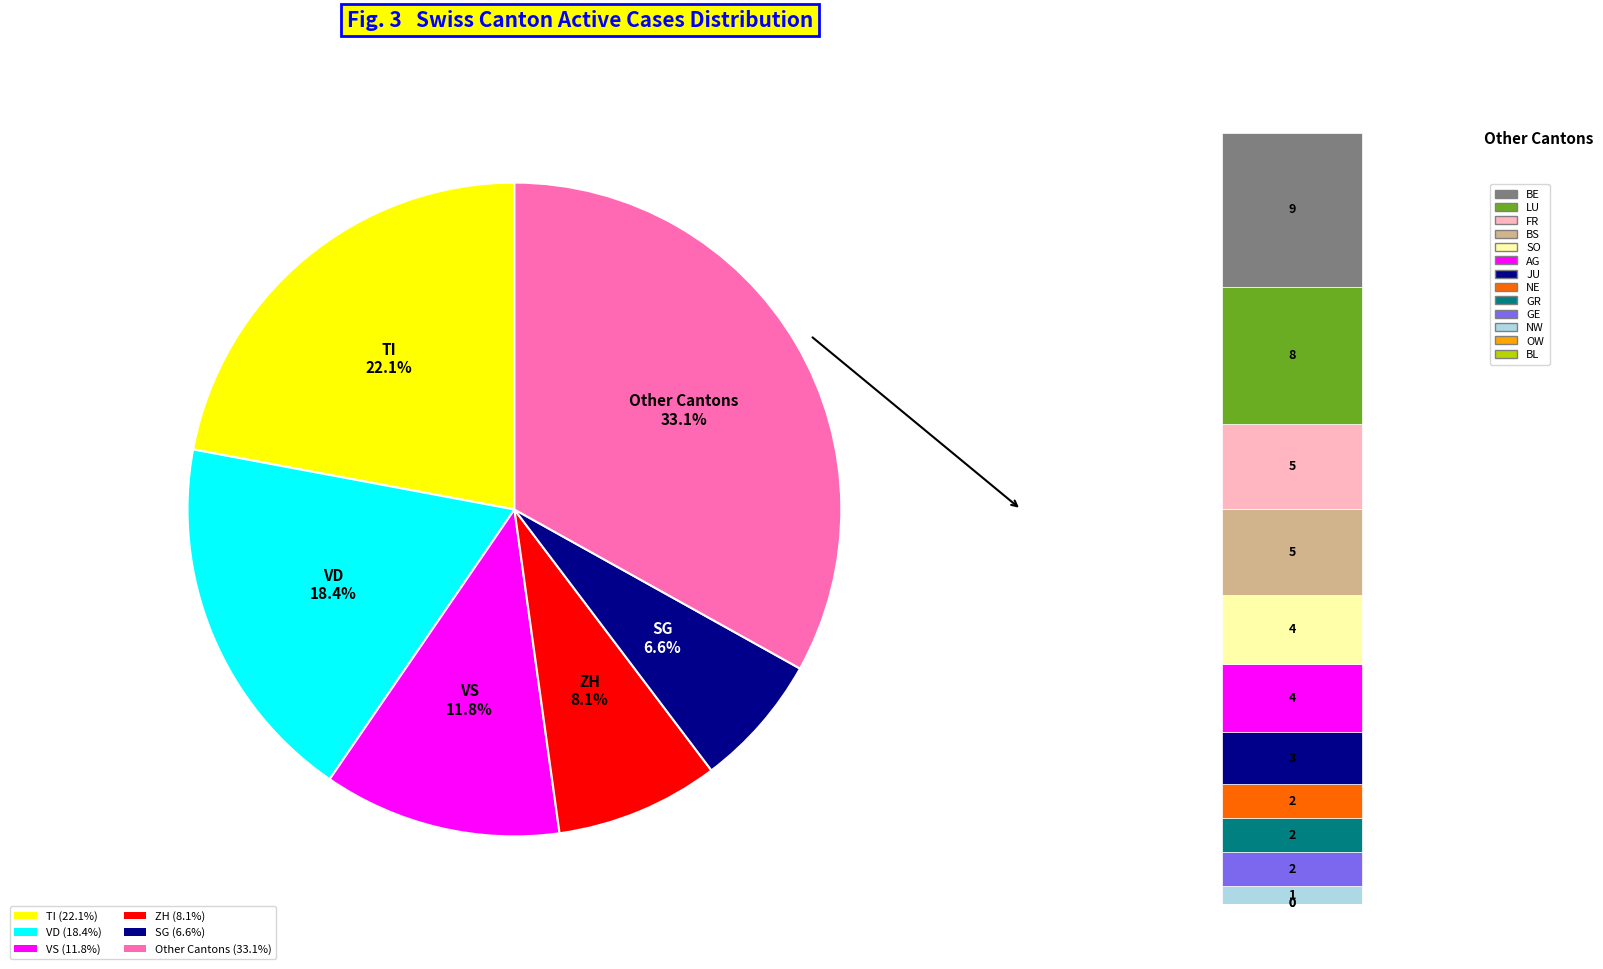

Is there a majority slice in this chart?

No